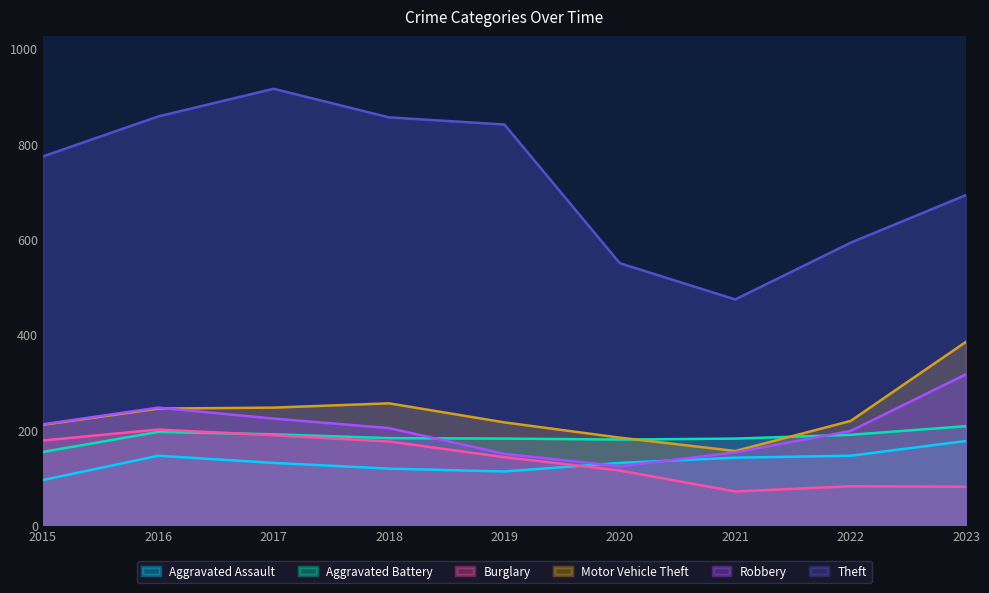

Where does the Theft series first go above 774?

2016